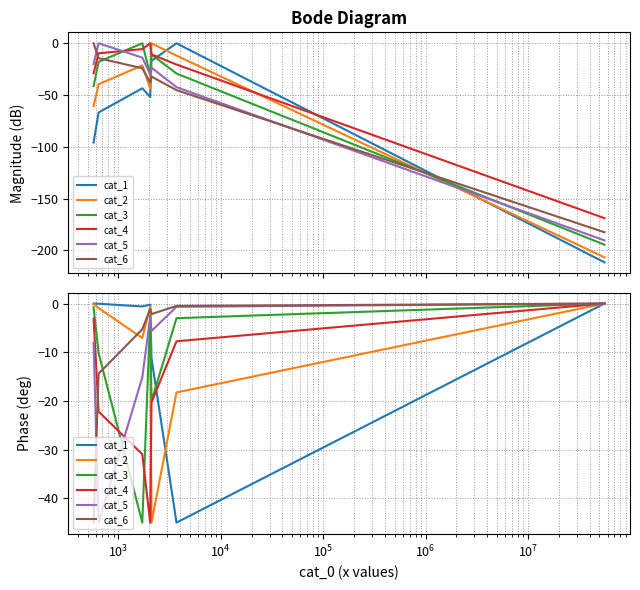

At $\mathdefault{10^{3}}$, list the series in order from smallest to largest.

cat_3, cat_4, cat_5, cat_2, cat_6, cat_1